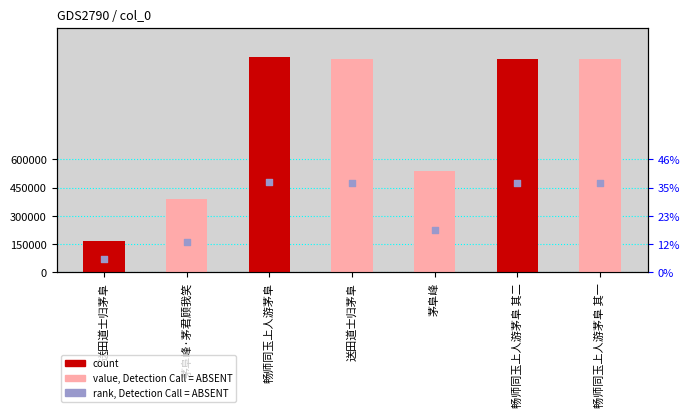

Which series has the widest spread of Y values?

col_0